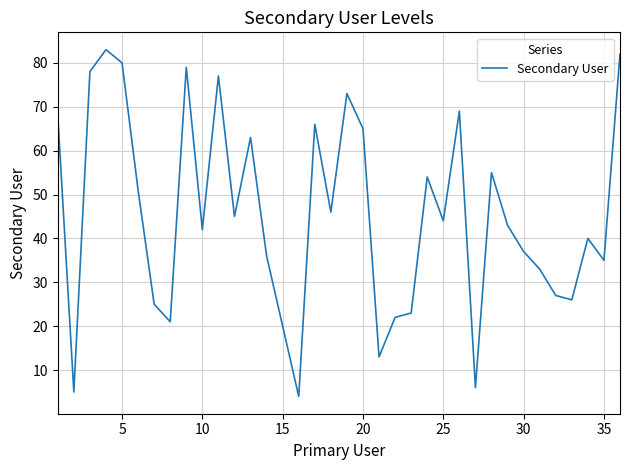

What is the difference between the maximum and minimum values?

79